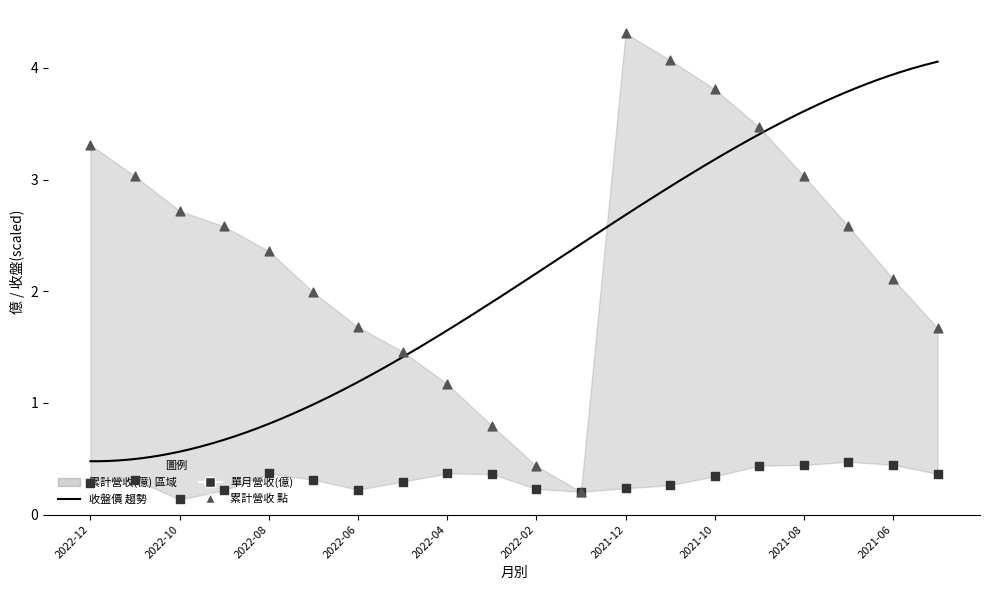

Is the value of 累計營收(億) at 2021-10 greater than the value of 單月營收(億) at 2021-11?

Yes